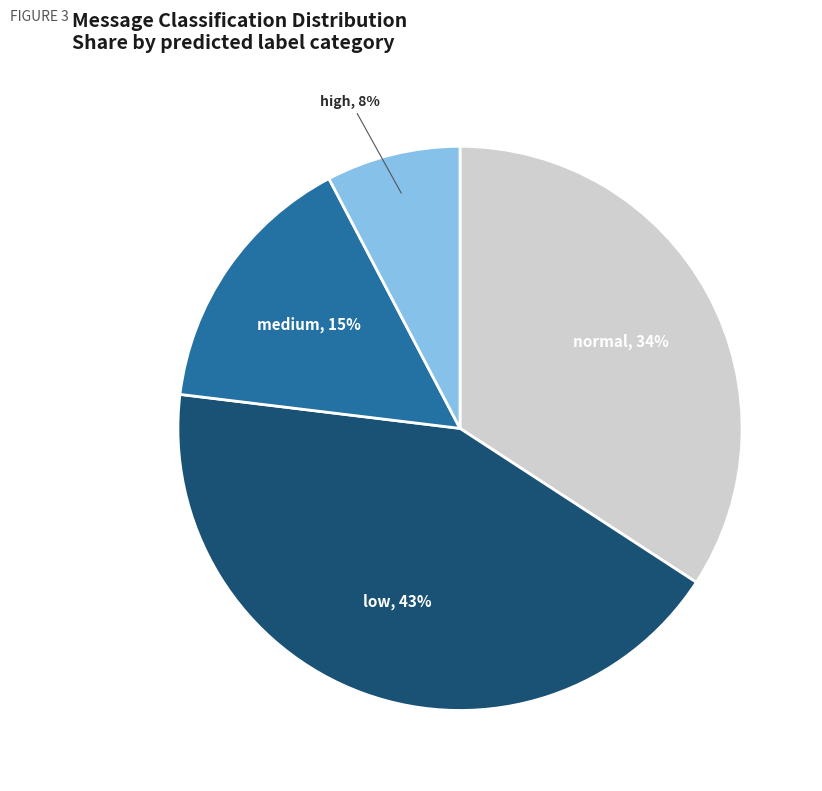

Rank the categories by value from lowest to highest.

high, medium, normal, low